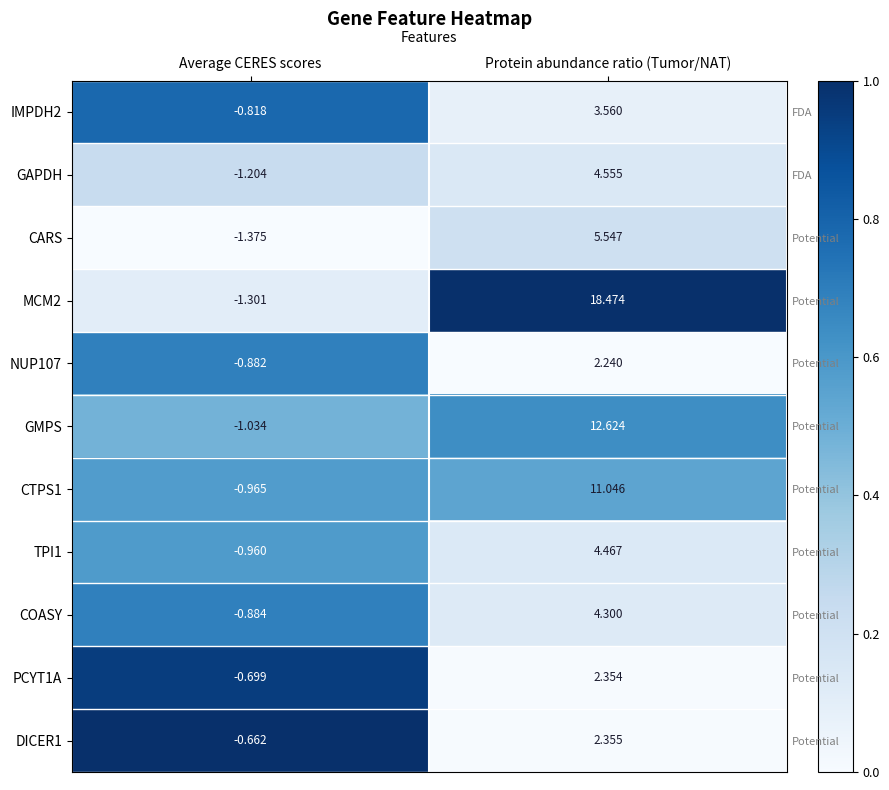

Is the value of COASY at Protein abundance ratio (Tumor/NAT) greater than the value of CTPS1 at Protein abundance ratio (Tumor/NAT)?

No